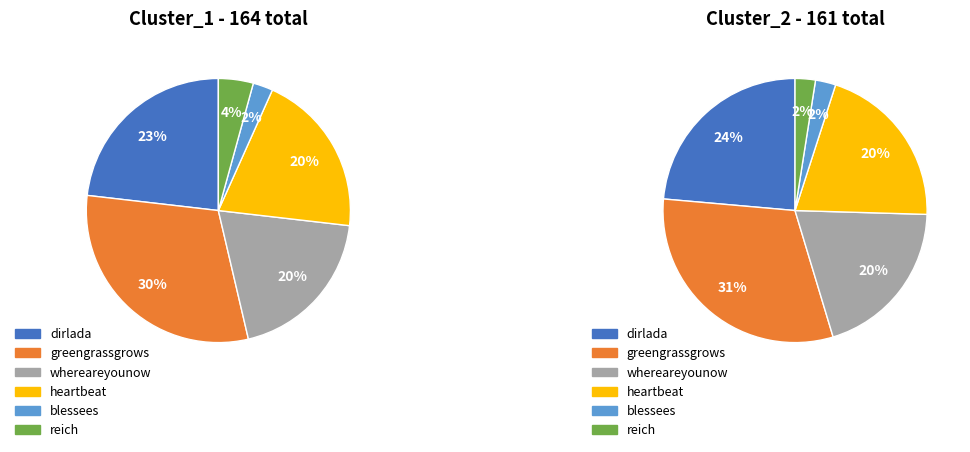

The dirlada slice represents 23% of the pie. True or false?

True